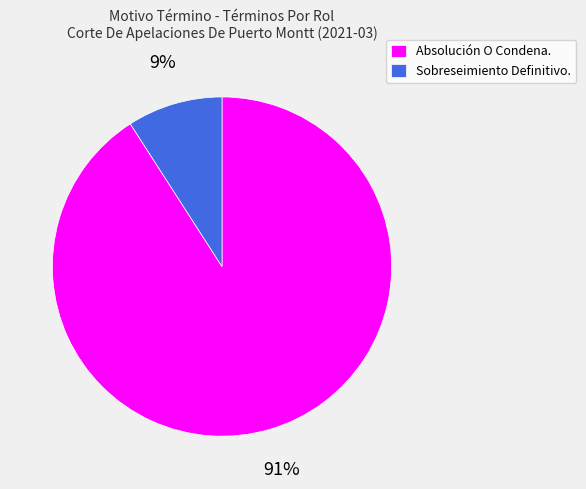

How many slices are in this pie chart?

2